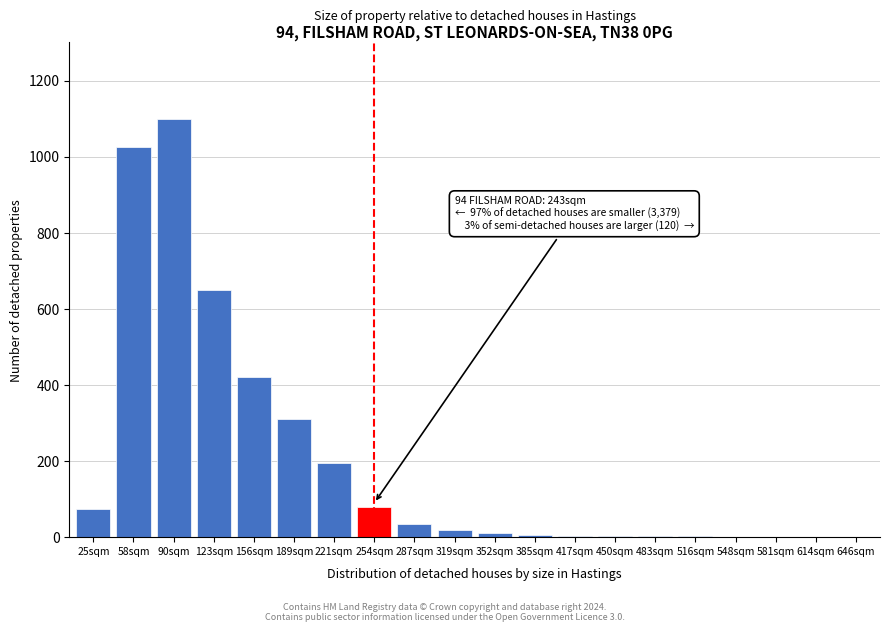

The value at 254sqm is 80. True or false?

True